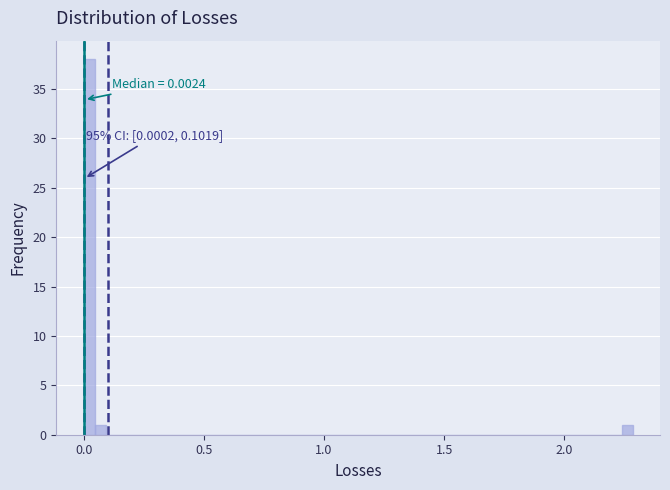

Around what value on the x-axis is the tallest bar? Give the approximate position of its centre, as read against the axis.

0.00